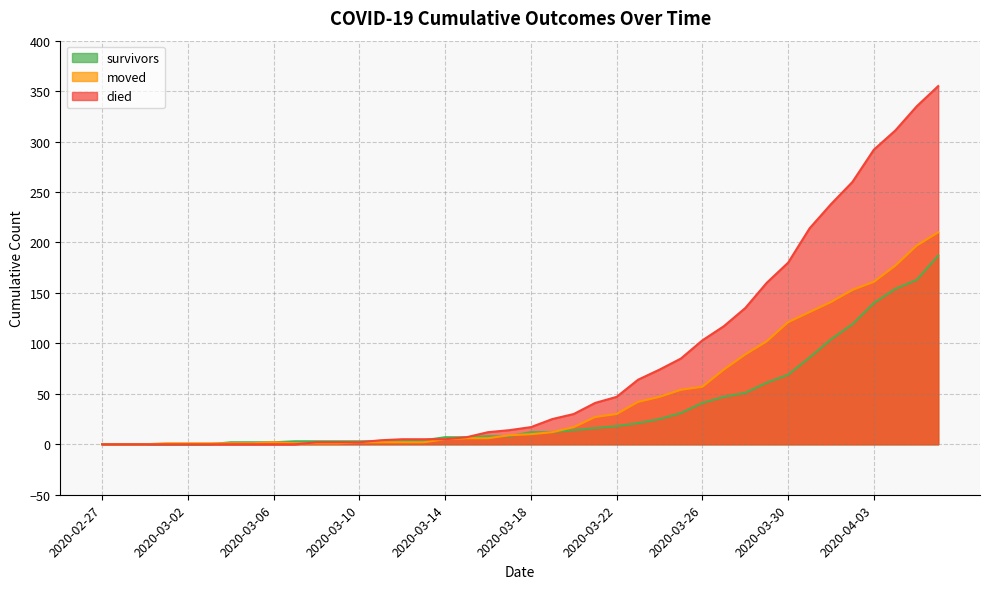

Which has a higher value, 2020-04-01 or 2020-03-19?

2020-04-01